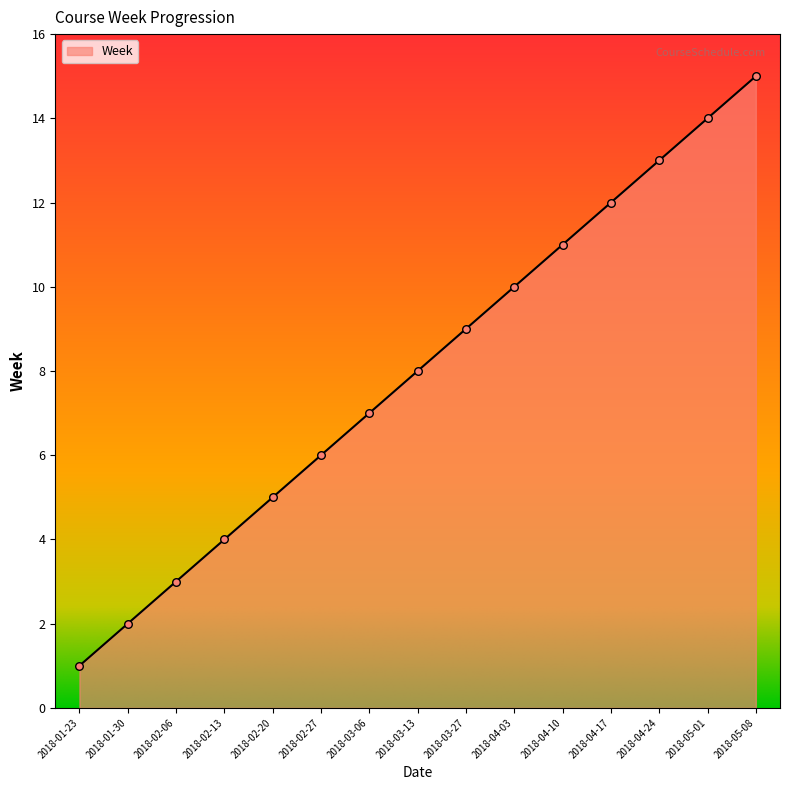

What is the ratio of the value at 2018-05-01 to the value at 2018-02-27?

2.3